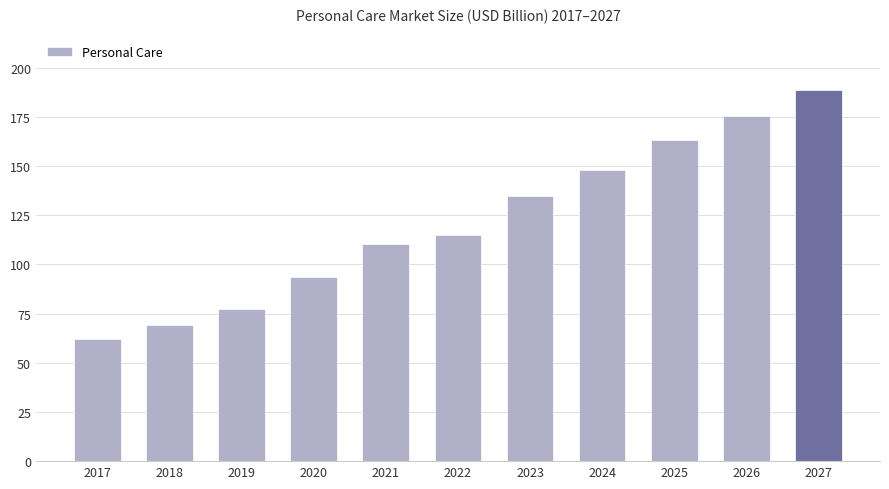

Reading left to right, transcribe all the data shown in this chart.

61.8	69.1	77.4	93.6	110.4	115.1	134.9	148.1	163.0	175.6	188.6